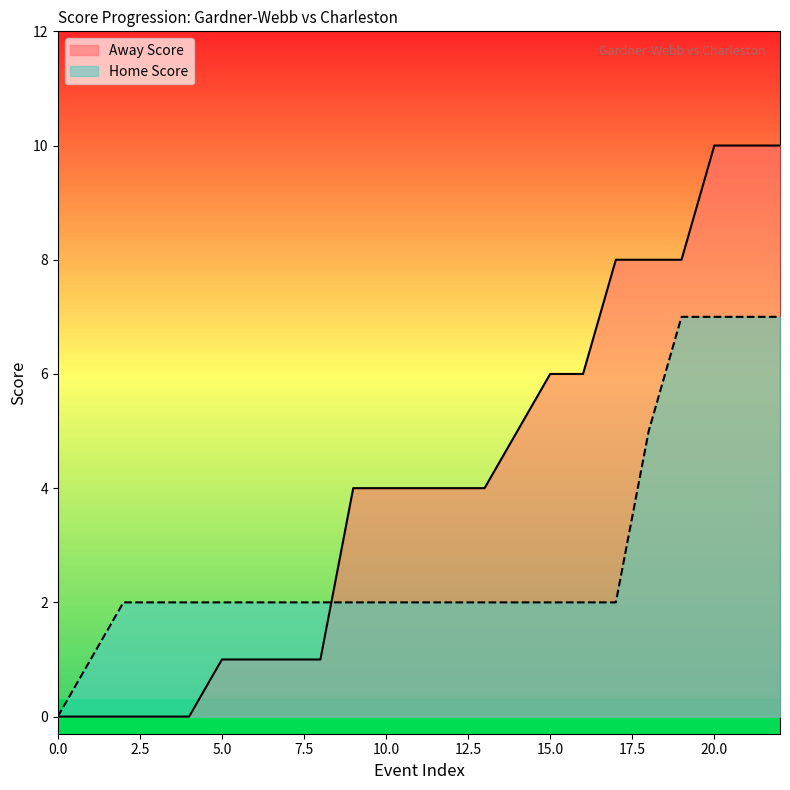

Does the chart display data point markers on the line(s)?

No